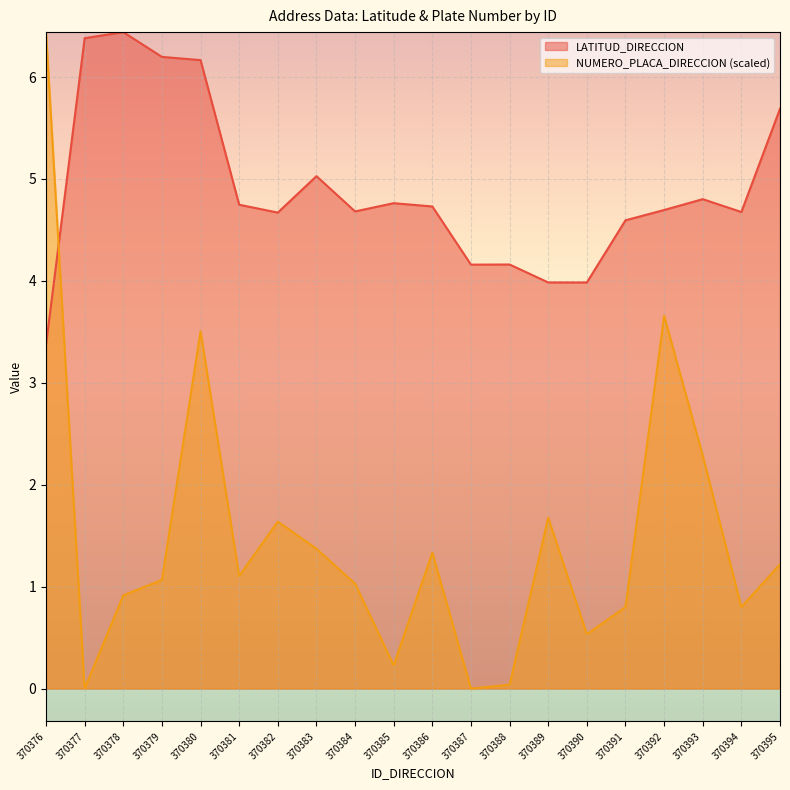

Is it true that NUMERO_PLACA_DIRECCION equals 1.7 at 370389?

True